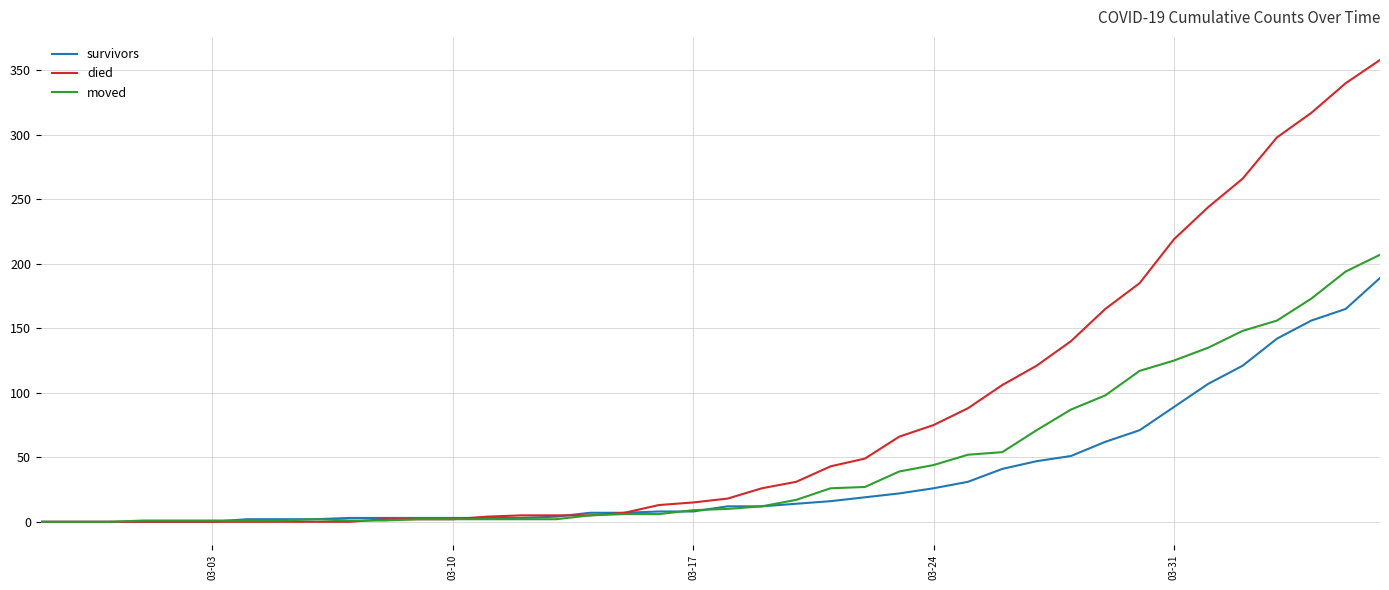

Which series has the largest total across all categories?

died